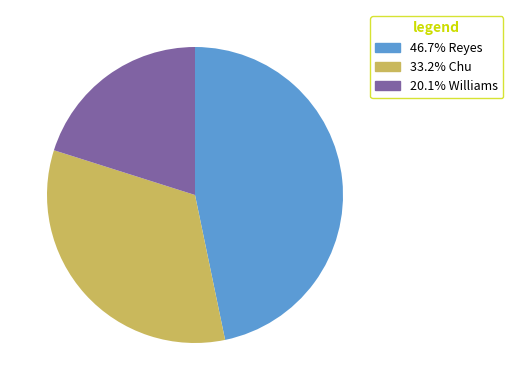

Combined, do 20.1% Williams and 33.2% Chu account for over 50%?

Yes